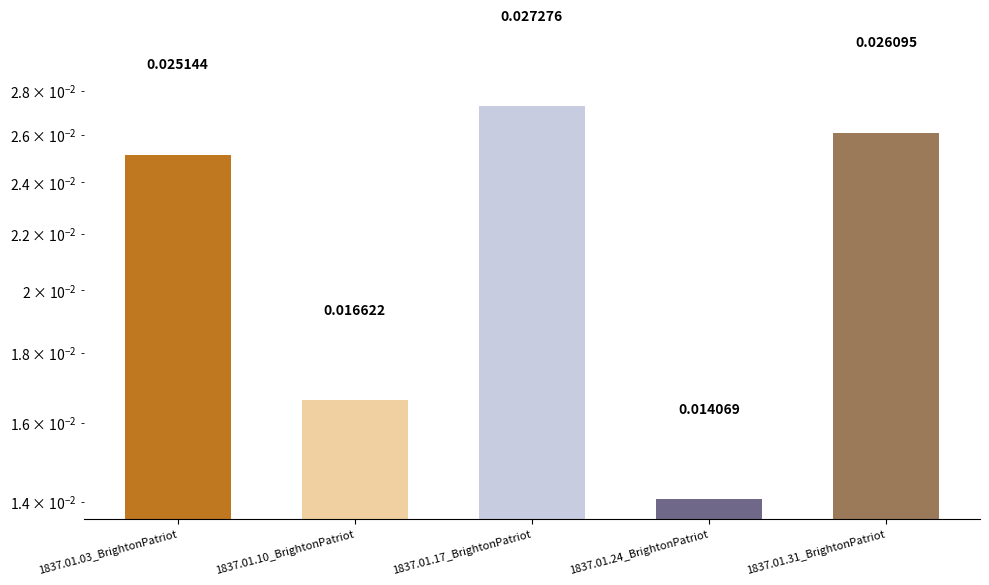

How many bars are there in total?

5